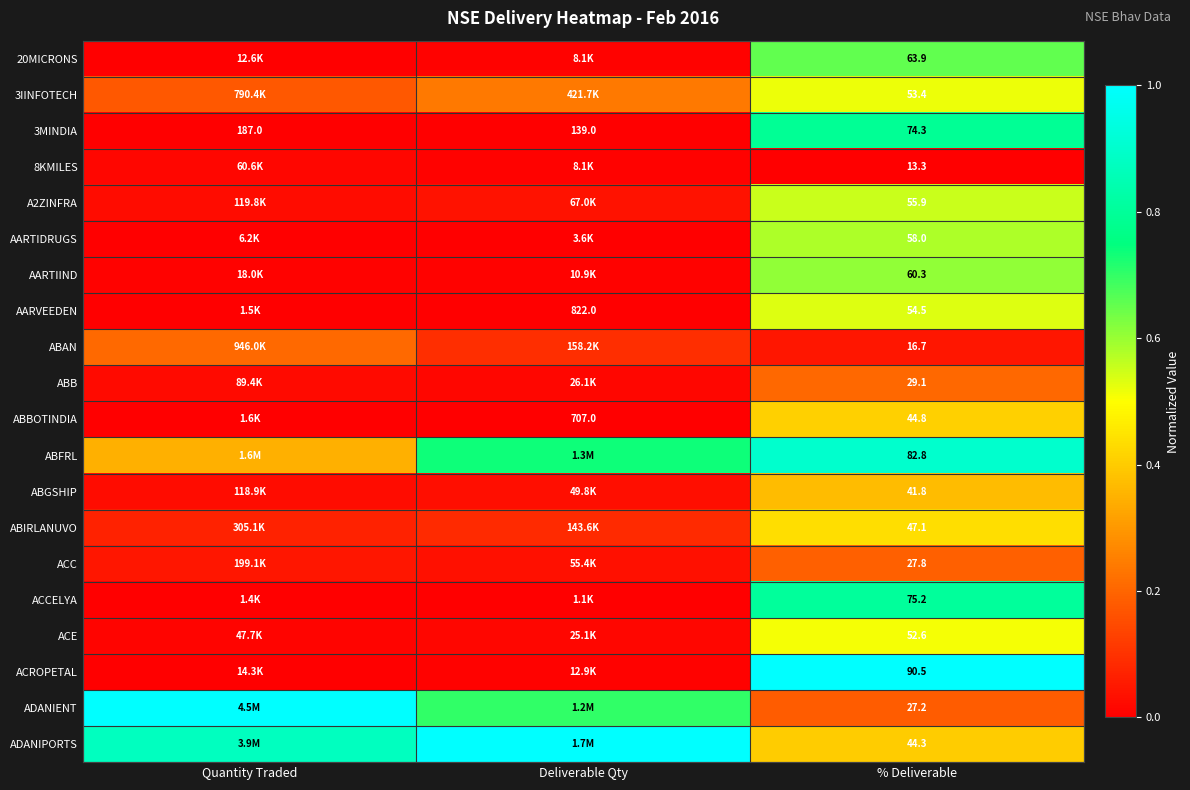

Is the value of 3MINDIA at Deliverable Qty greater than the value of 8KMILES at % Deliverable?

Yes